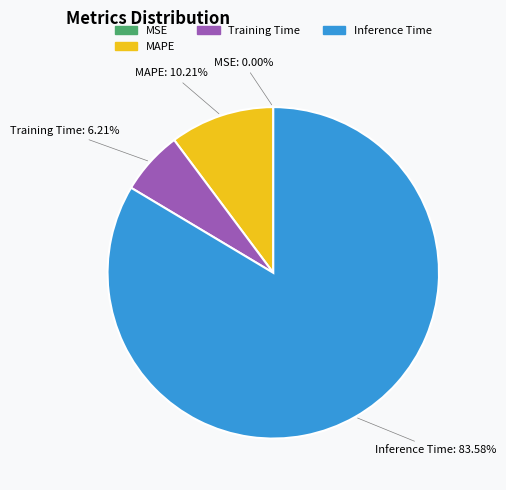

To the nearest percent, what is the difference between the largest and smallest slice percentages?

84%